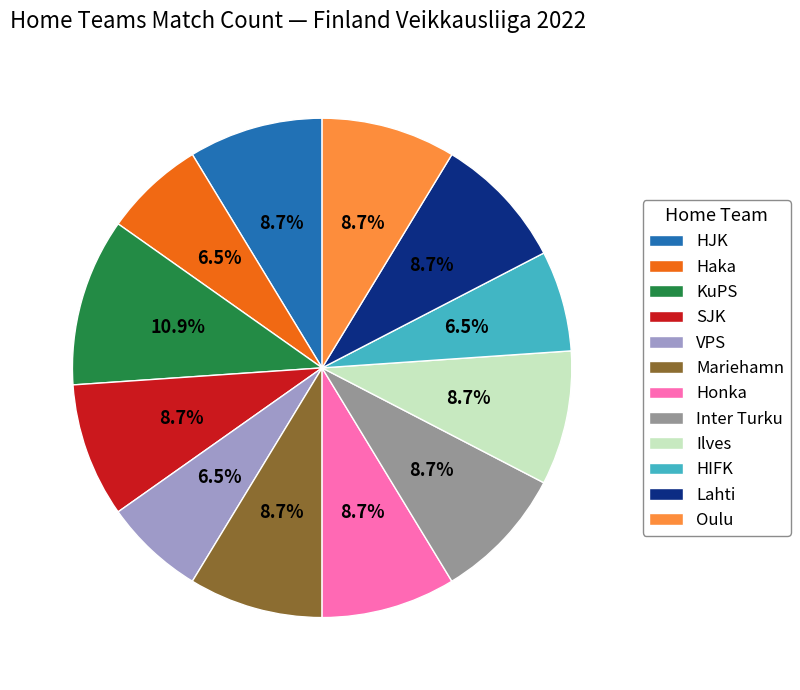

How much of the chart is everything except SJK?

91.3%